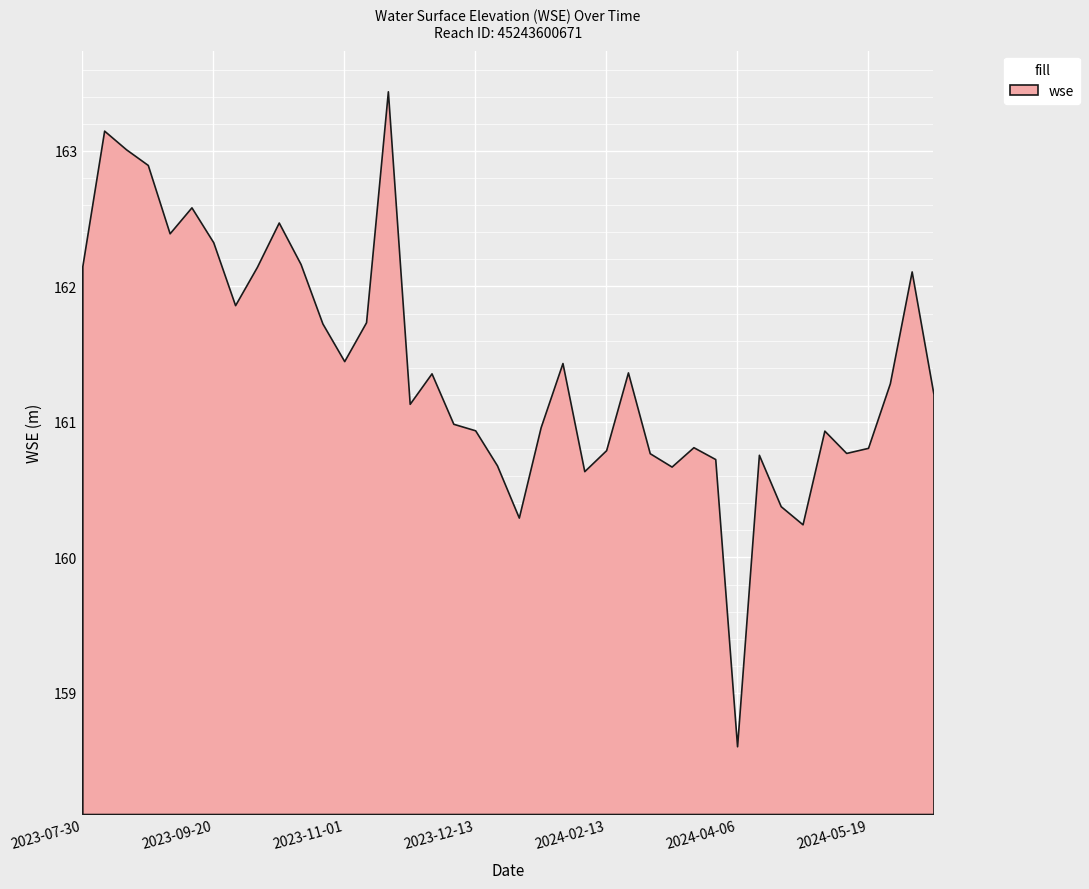

Count the number of values greater than 161.

22